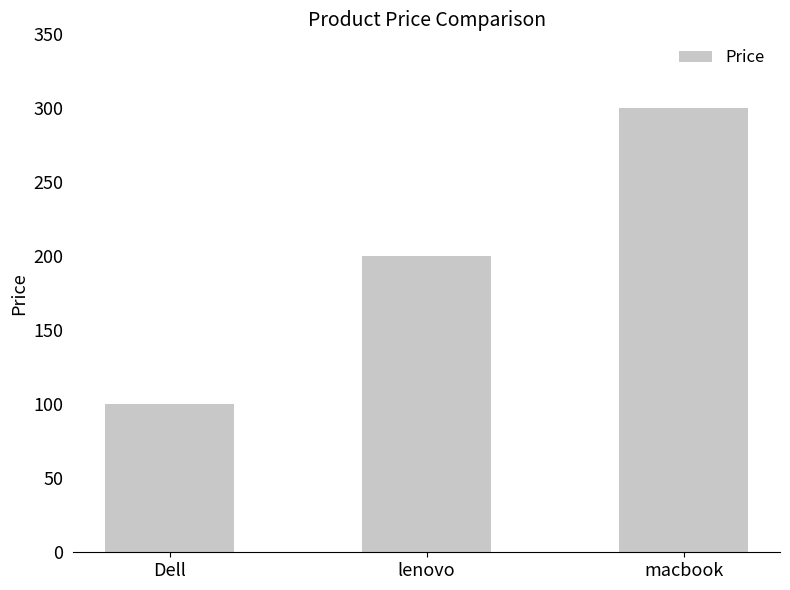

What is the change in value from lenovo to macbook?

+100